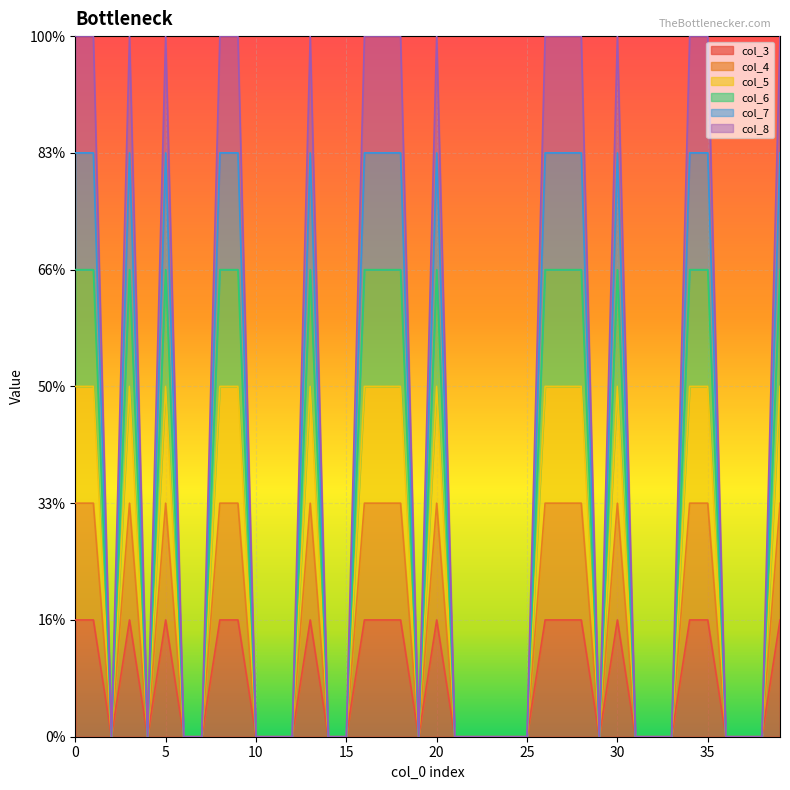

What is the difference between the second highest and minimum values in the col_3 series?

1